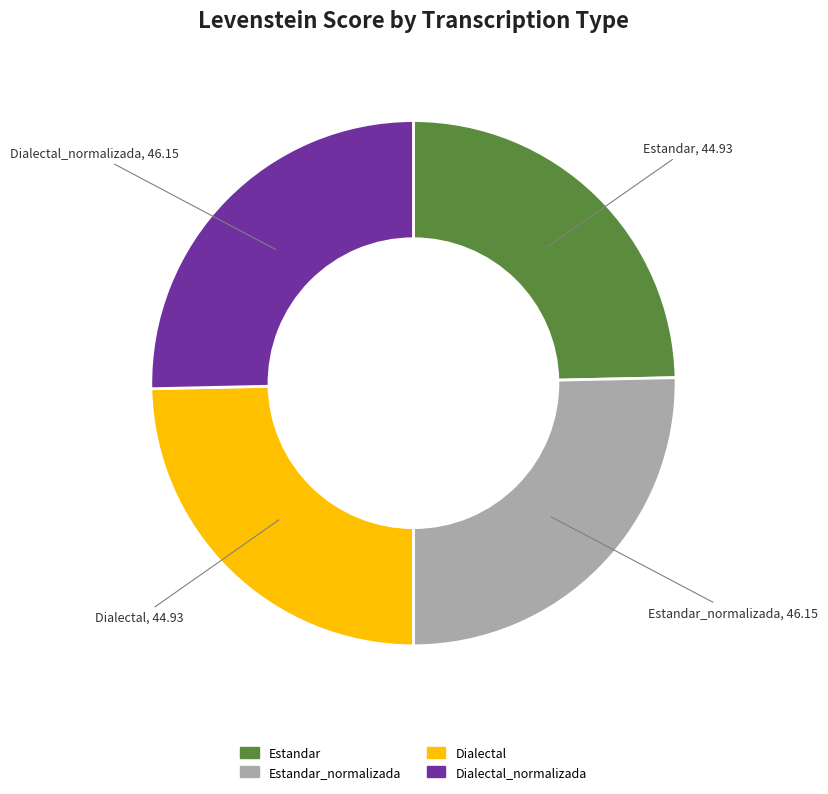

To the nearest percent, what is the difference between the largest and smallest slice percentages?

1%